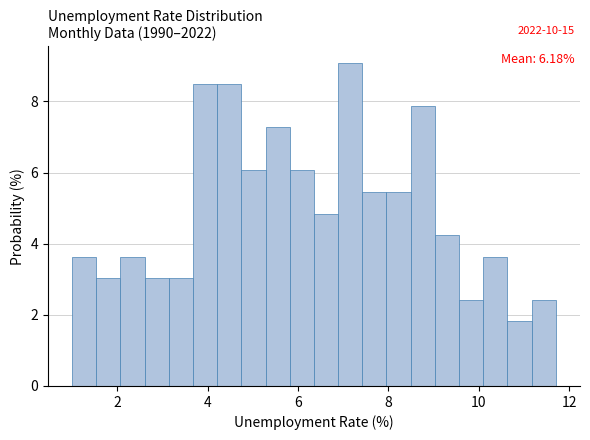

Around what value on the x-axis is the tallest bar? Give the approximate position of its centre, as read against the axis.

7.2